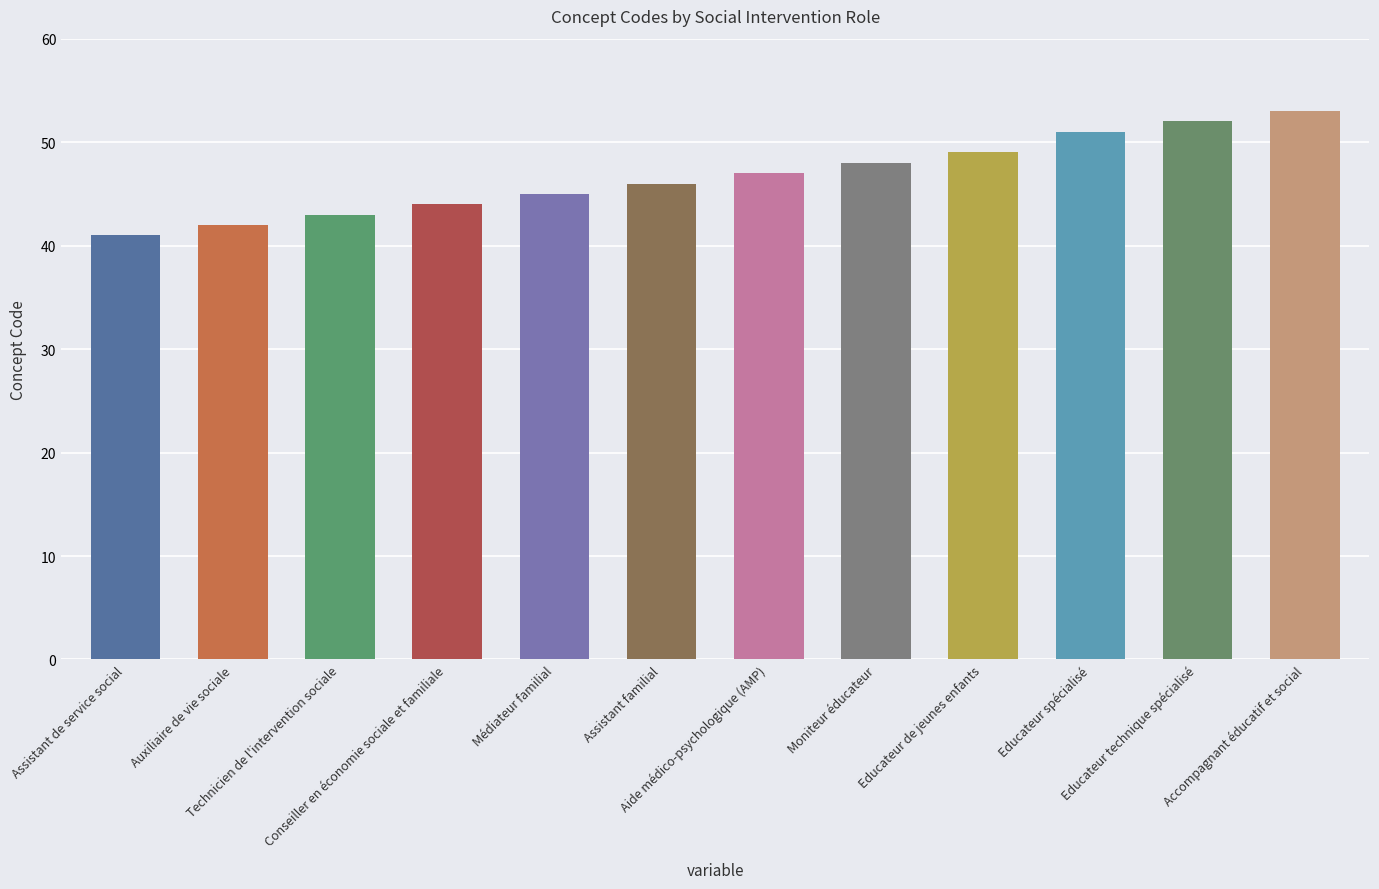

What position from the right is Educateur spécialisé?

3